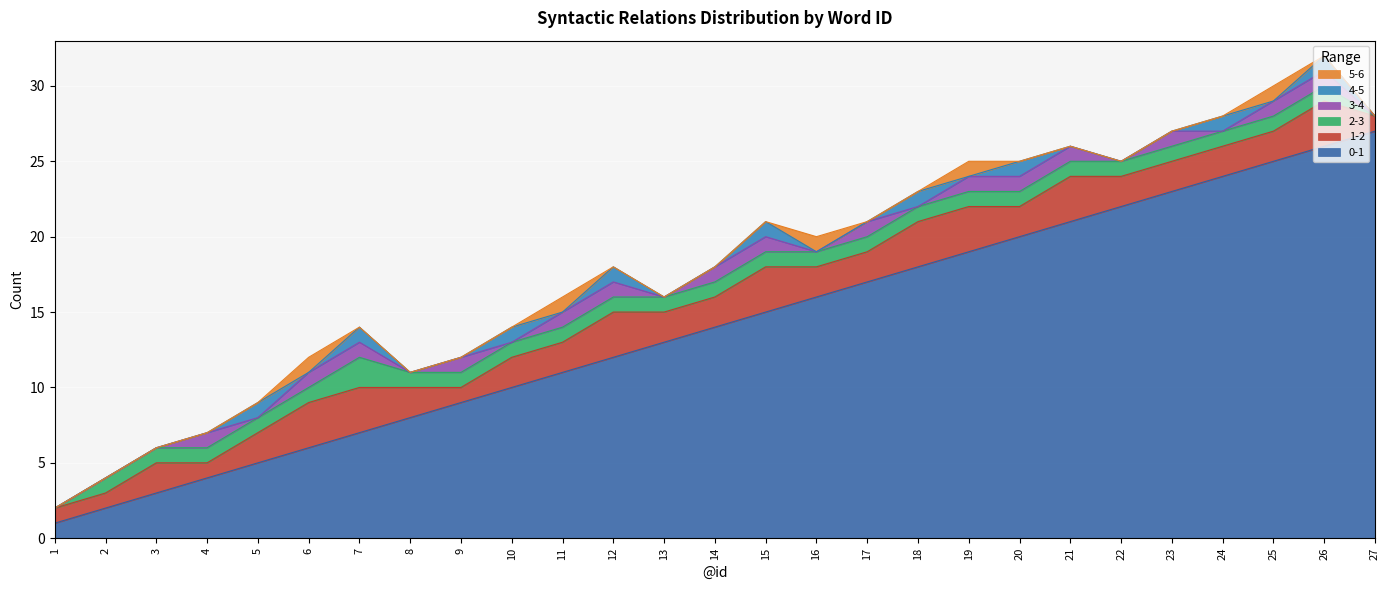

Which label corresponds to the largest value in the chart?

27